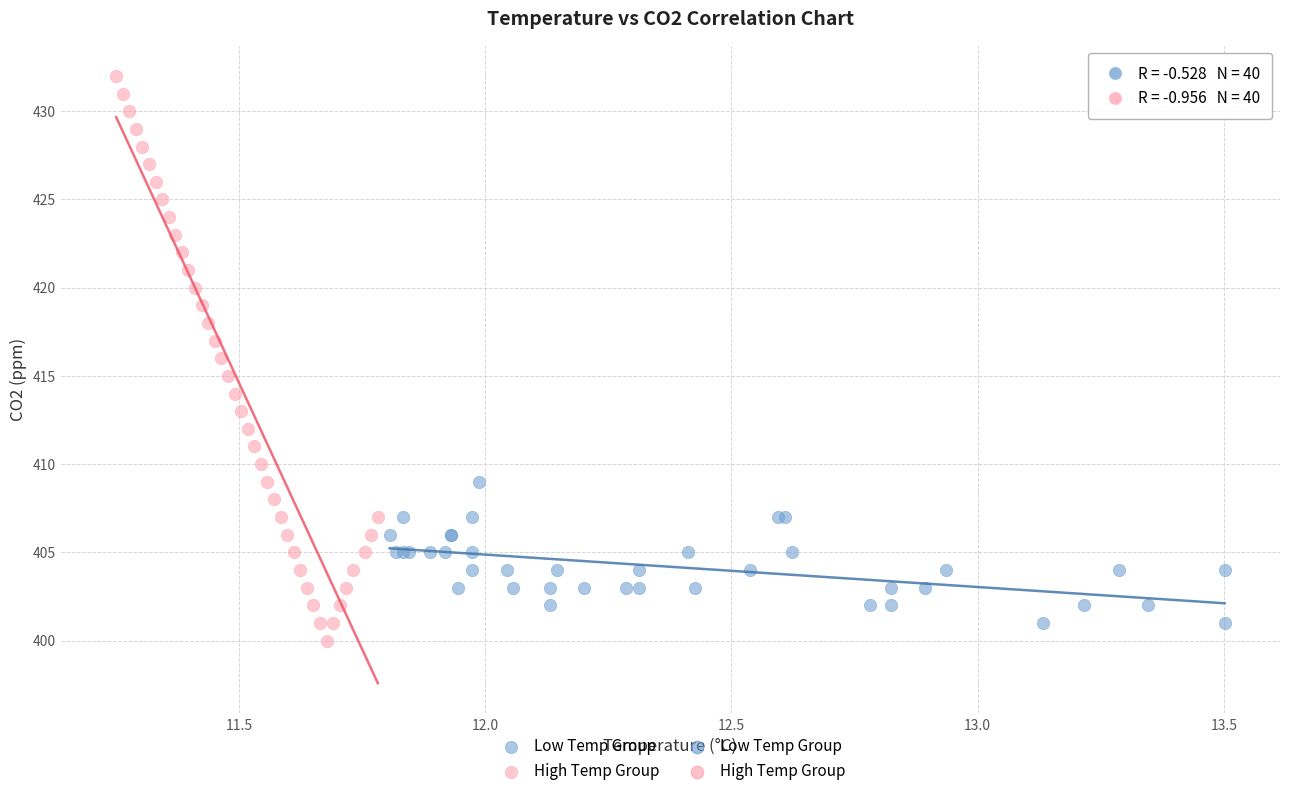

Which series reaches the minimum Y coordinate?

High Temp Group